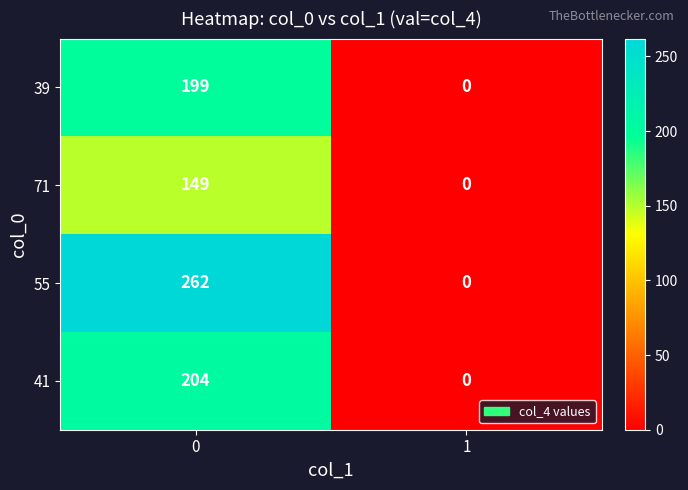

Reading left to right, list all the values displayed in this chart.

39: 0=199	1=0
71: 0=149	1=0
55: 0=262	1=0
41: 0=204	1=0